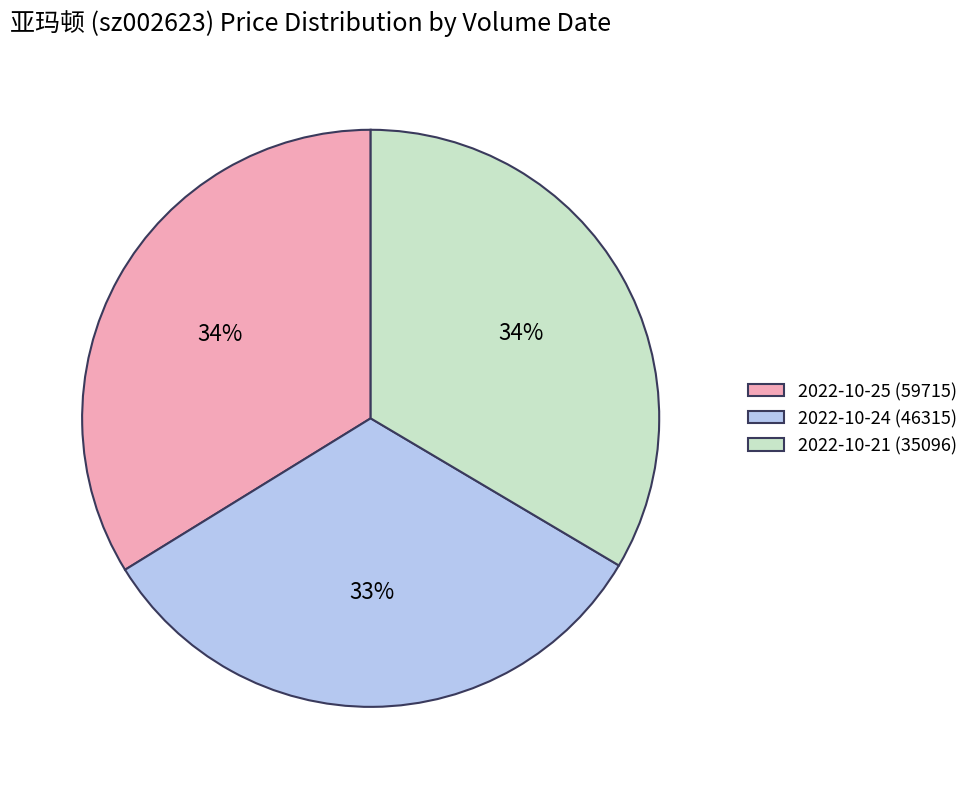

True or false: 2022-10-25 (59715) accounts for 46% of the total.

False